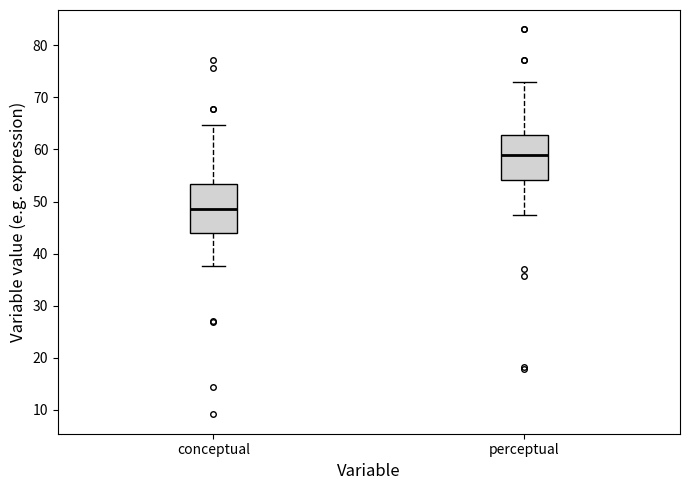

Where does the lower whisker of the box for perceptual end on the y-axis? The values are not printed on the chart, so give them approximately, as read against the axis.

47